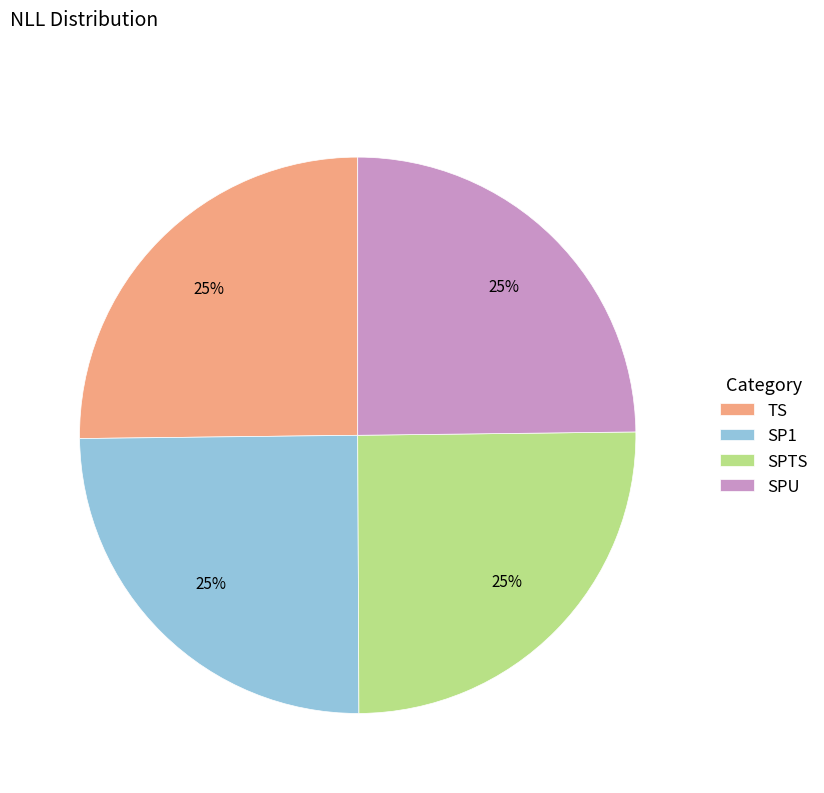

Count the number of slices in the pie.

4